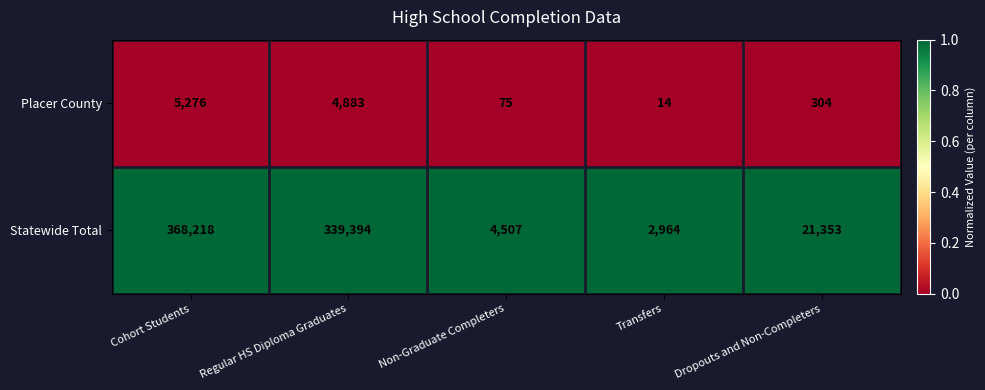

What is the spread (max minus min) of values at Dropouts and Non-Completers?

21049